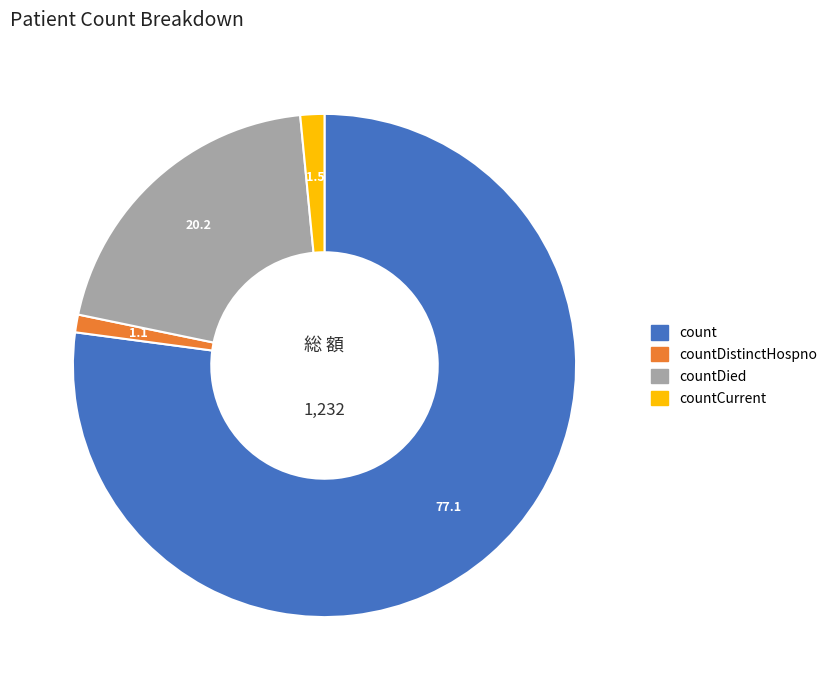

Is there any slice that represents more than half of the pie?

Yes